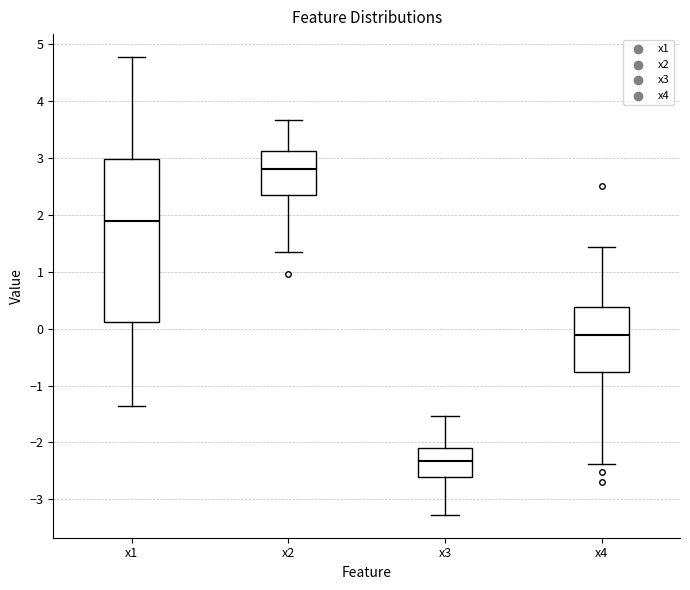

Which box has the highest median line?

x2